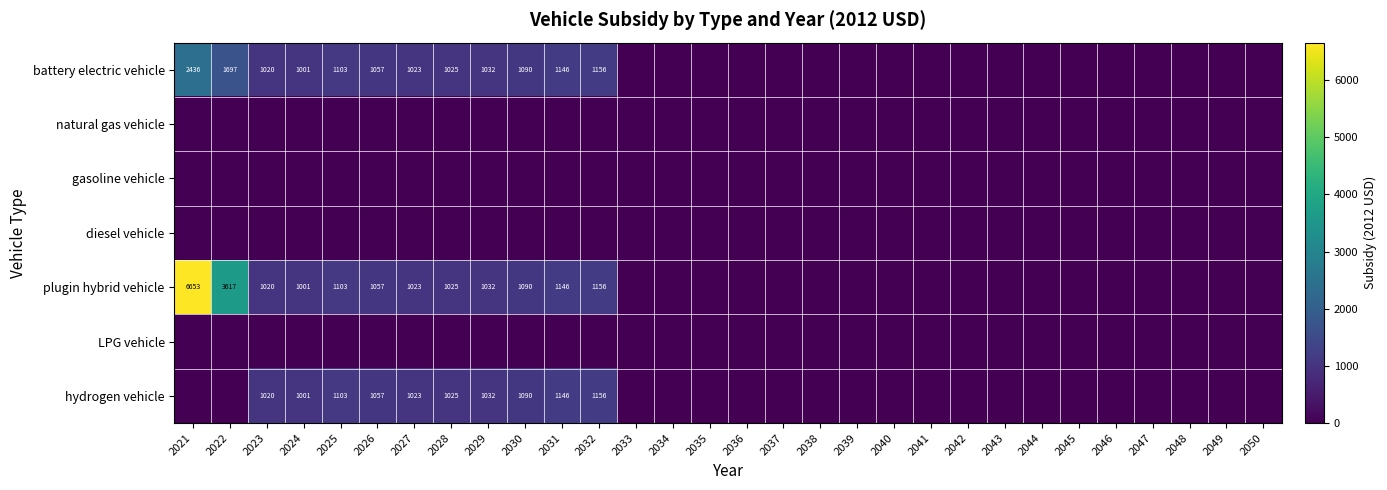

The battery electric vehicle series shows 1001 at 2024. True or false?

True